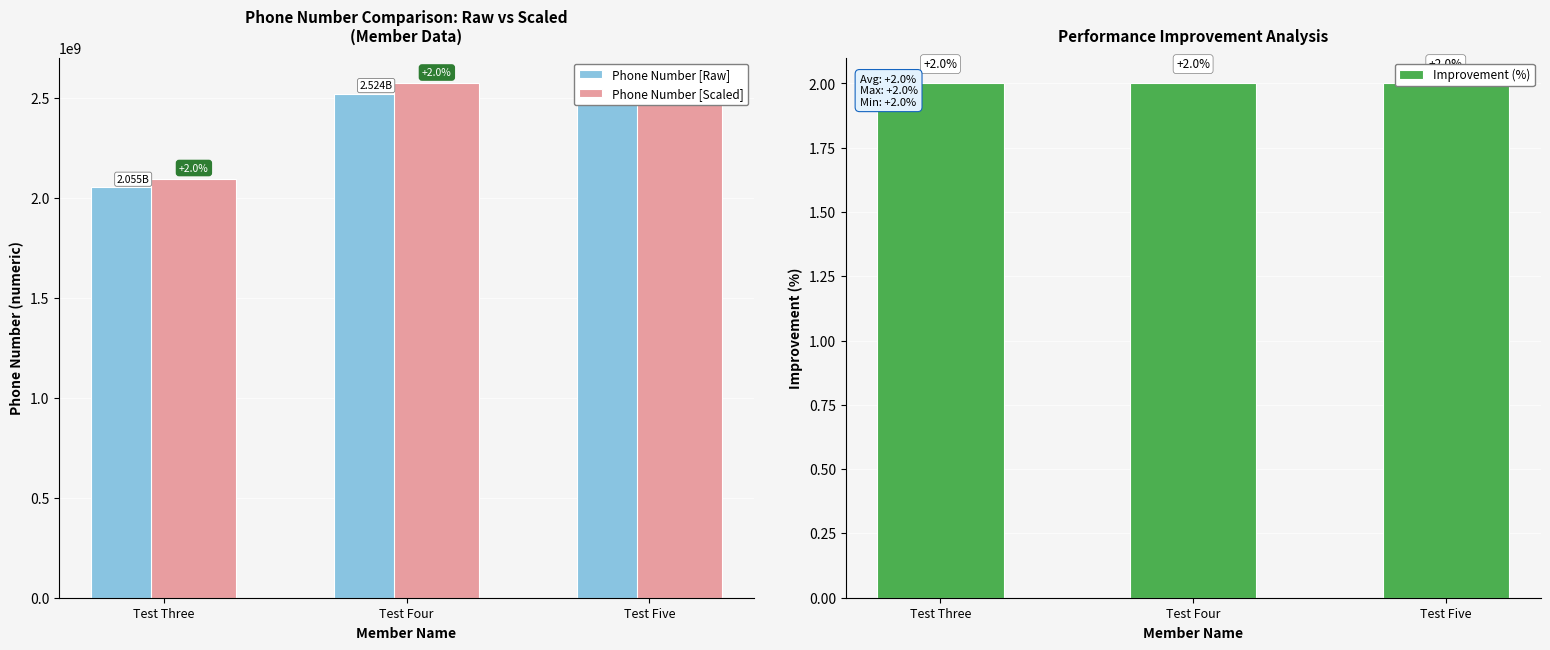

True or false: Phone Number [Scaled] has a value of 2574480205.0 at Test Five.

True